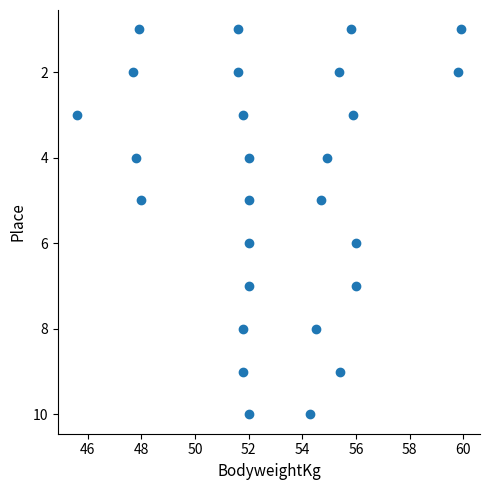

What is the range of Y values (max minus min)?

9